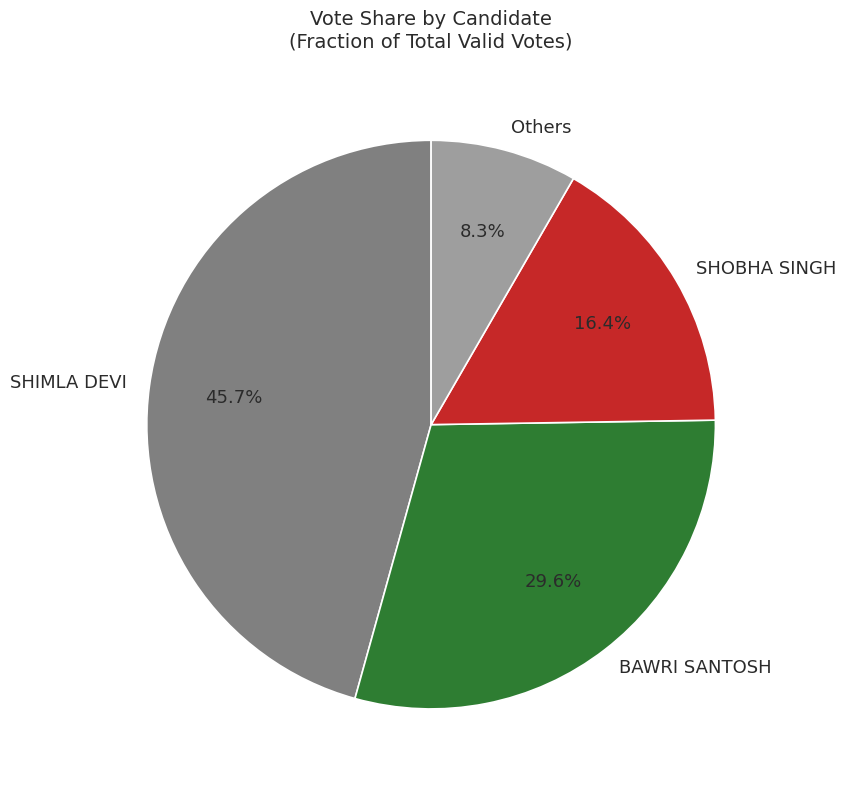

What percentage is the BAWRI SANTOSH slice, to the nearest percent?

30%